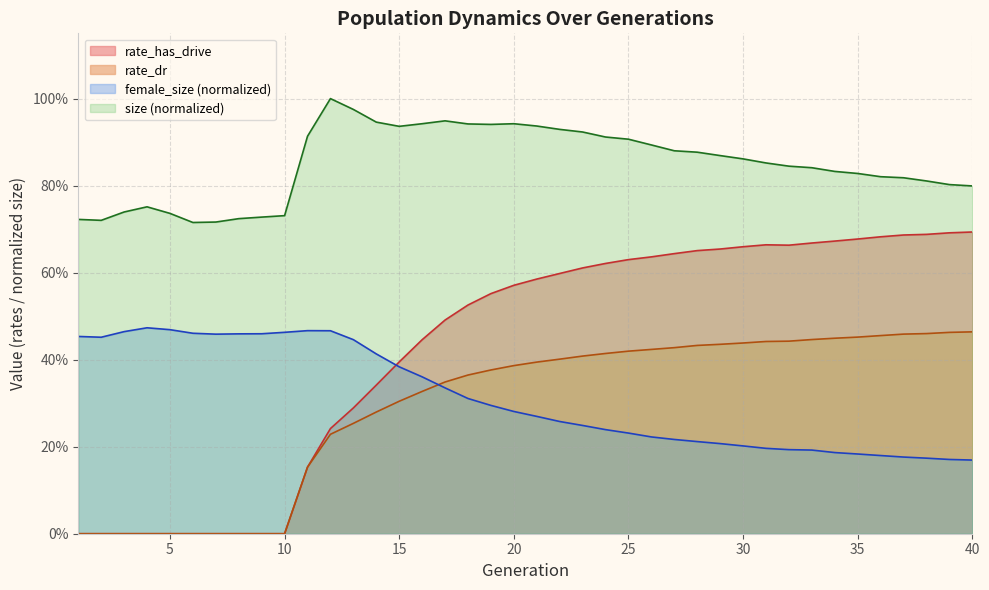

How many data points does each series have?

40